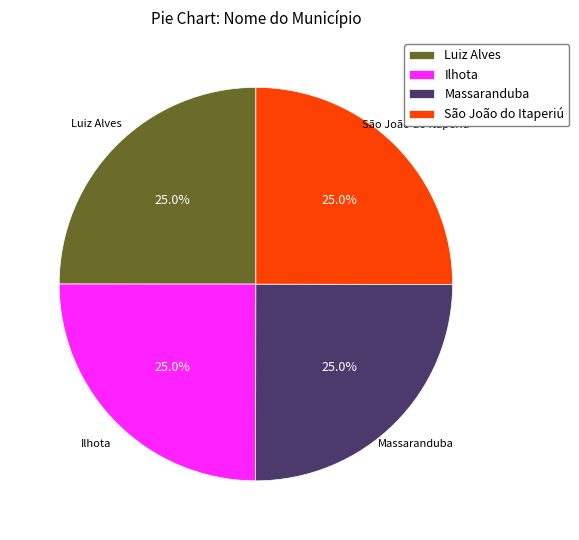

The São João do Itaperiú slice represents 35% of the pie. True or false?

False